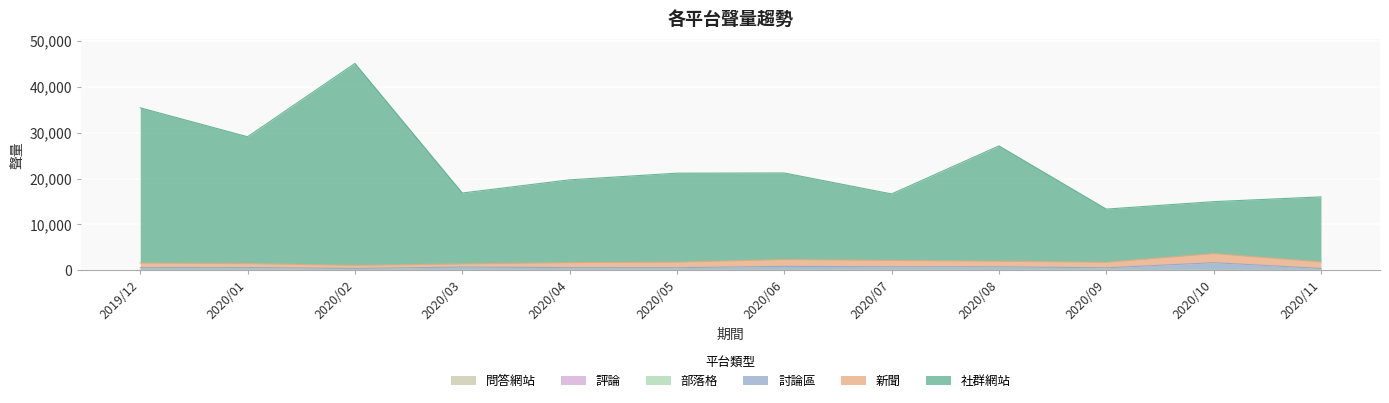

True or false: 討論區 has more than 1 points higher than both neighbors.

True